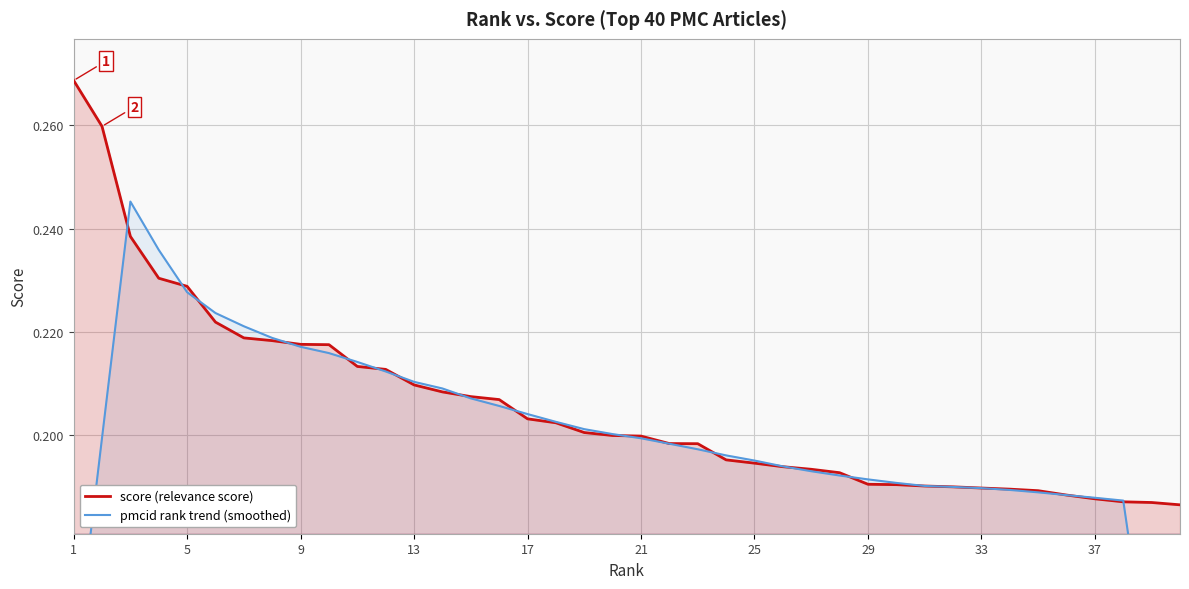

True or false: score (relevance score) has more than 2 points higher than both neighbors.

False